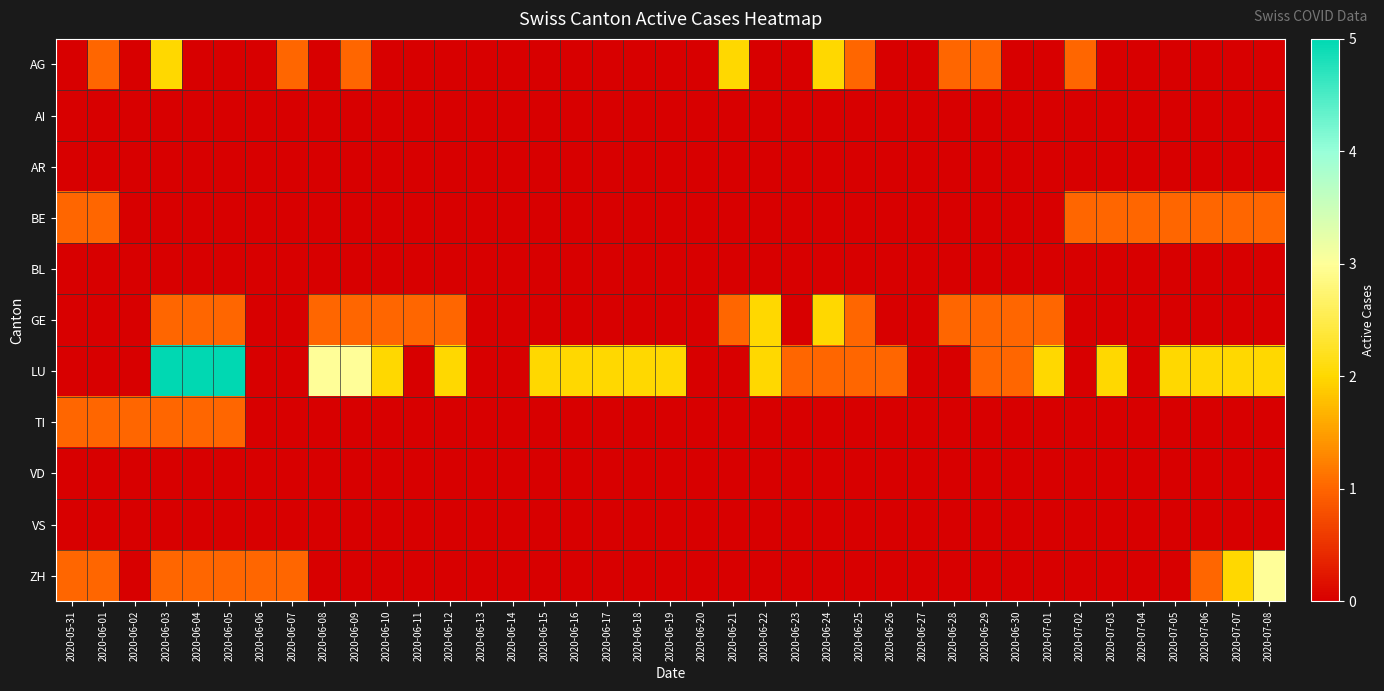

Which has a higher value, 2020-06-17 or 2020-06-19?

2020-06-17